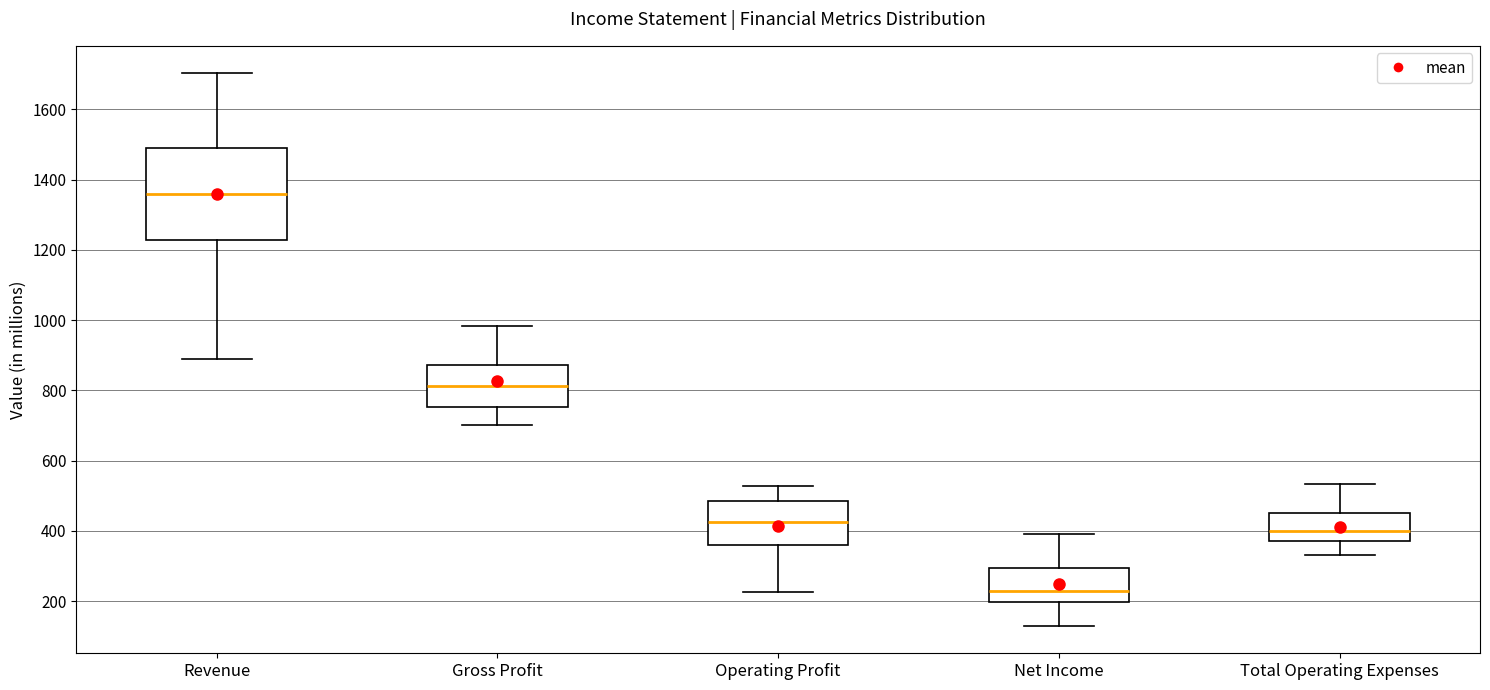

Reading left to right, transcribe this box plot: for each box, give where its median line is, the range the box spans, and where its two whiskers end, as read against the y-axis. The values are not printed on the chart, so give them approximately, as read against the axis.

Revenue: median 1360, box 1220 to 1480, whiskers 900 to 1700
Gross Profit: median 820, box 760 to 880, whiskers 700 to 980
Operating Profit: median 420, box 360 to 480, whiskers 220 to 520
Net Income: median 240, box 200 to 300, whiskers 140 to 400
Total Operating Expenses: median 400, box 380 to 460, whiskers 340 to 540